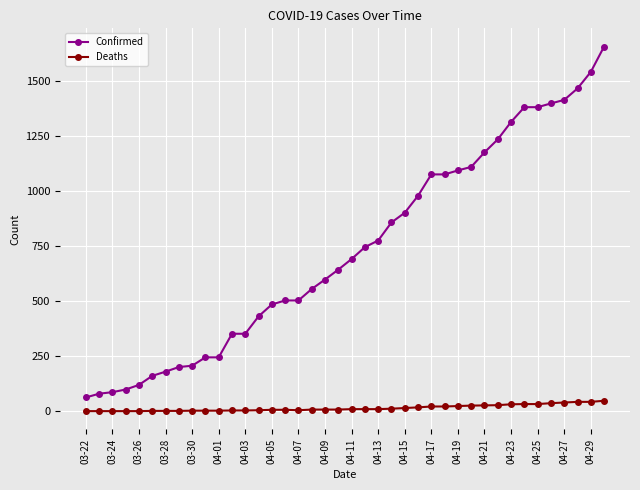

Which series has the widest spread of values?

Confirmed